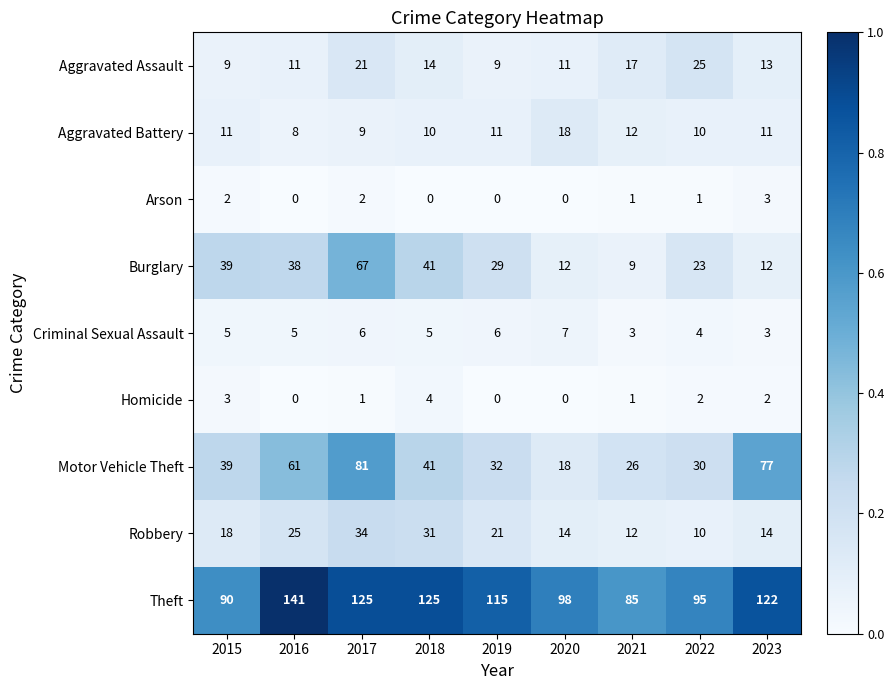

How many data points does each series have?

9